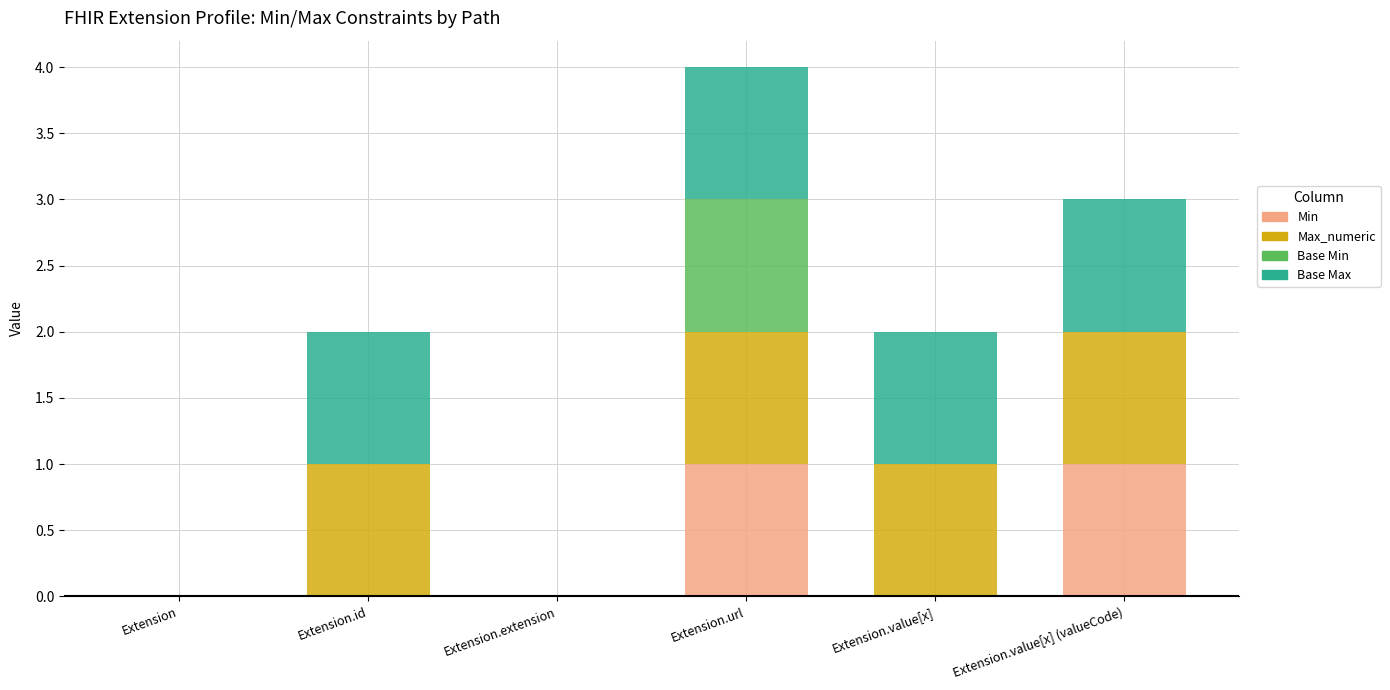

What is the total value across all series at Extension.url?

4